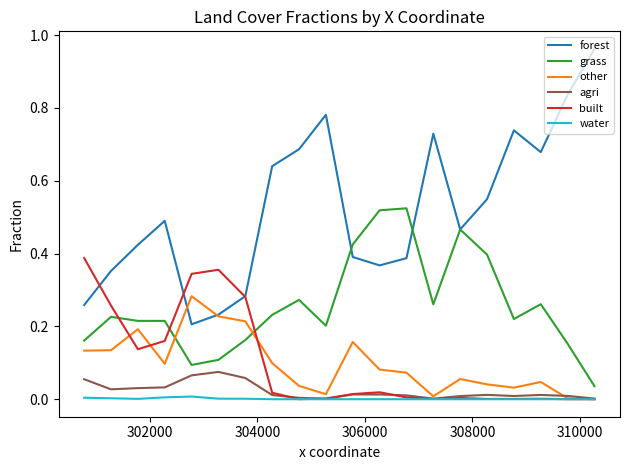

True or false: grass and water cross at least once.

False